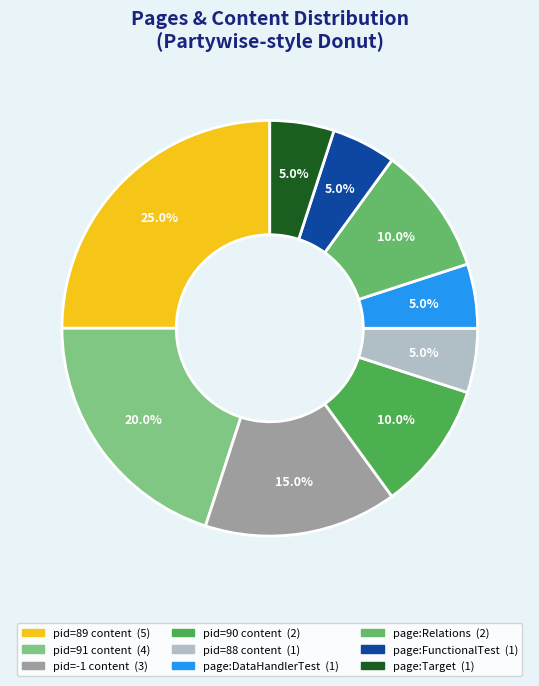

How many slices are in this pie chart?

9